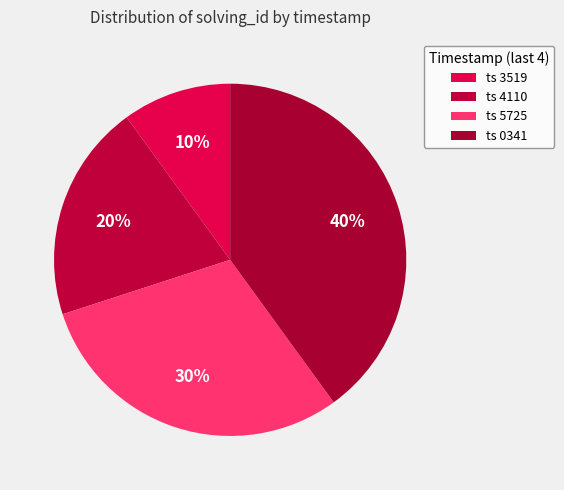

Rank the categories by value from lowest to highest.

1509369143519, 1509369164110, 1509369185725, 1509369200341